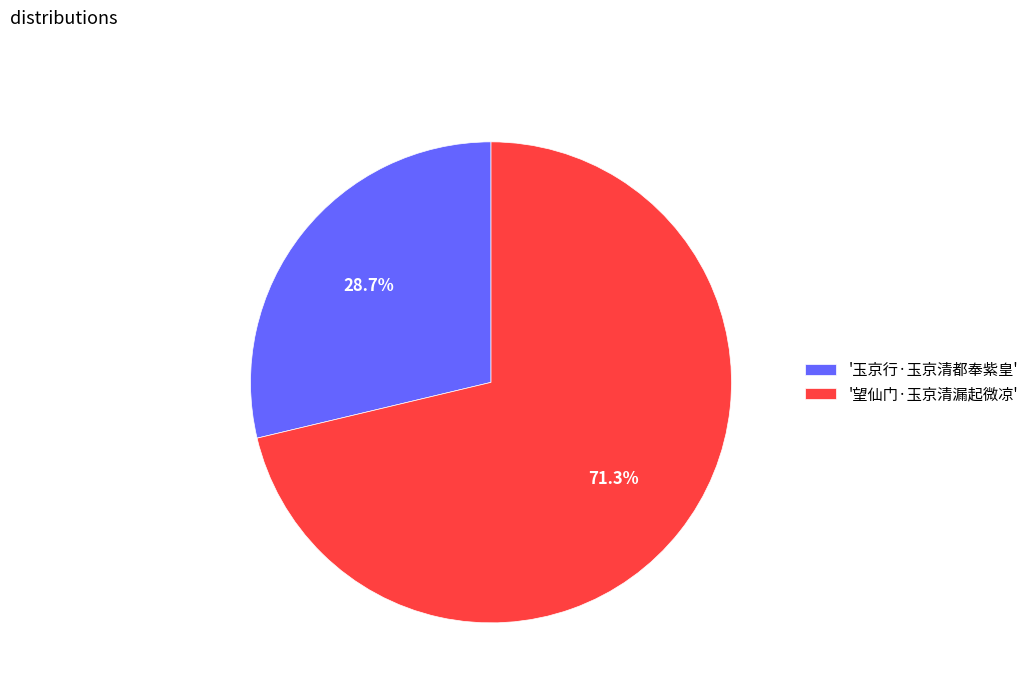

How many slices are in this pie chart?

2